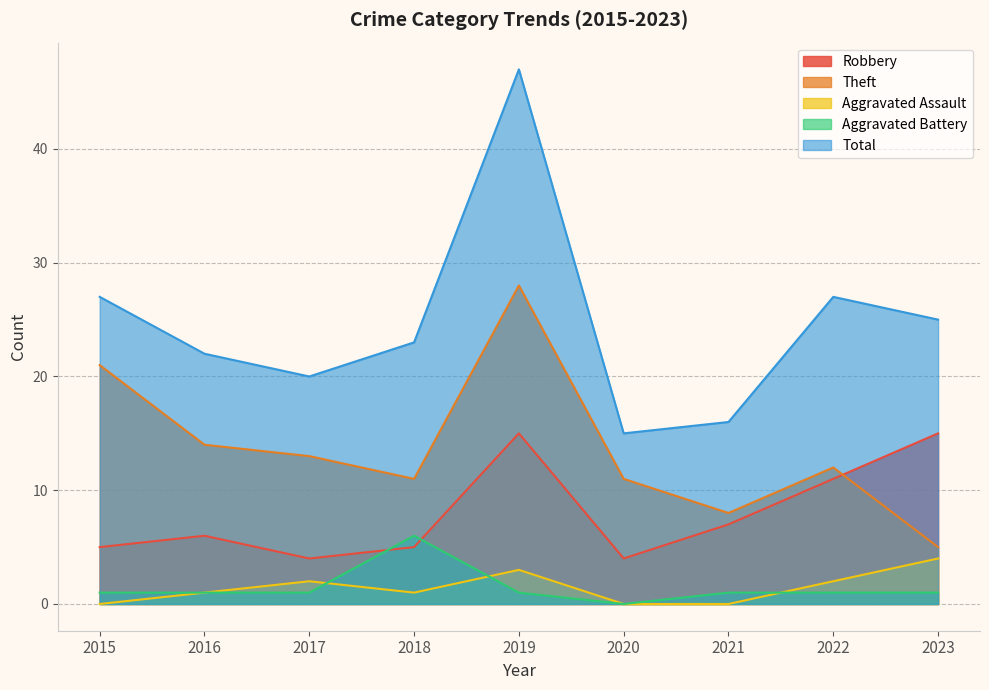

What is the spread (max minus min) of values at 2016?

21